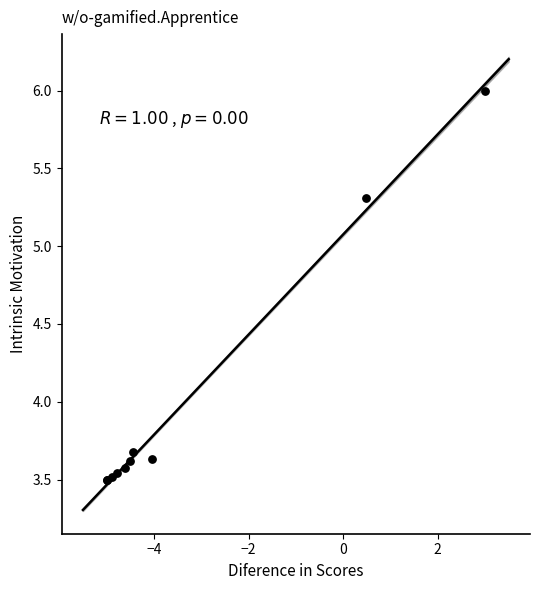

What Y value in the scatter plot is closest to 4?

3.7